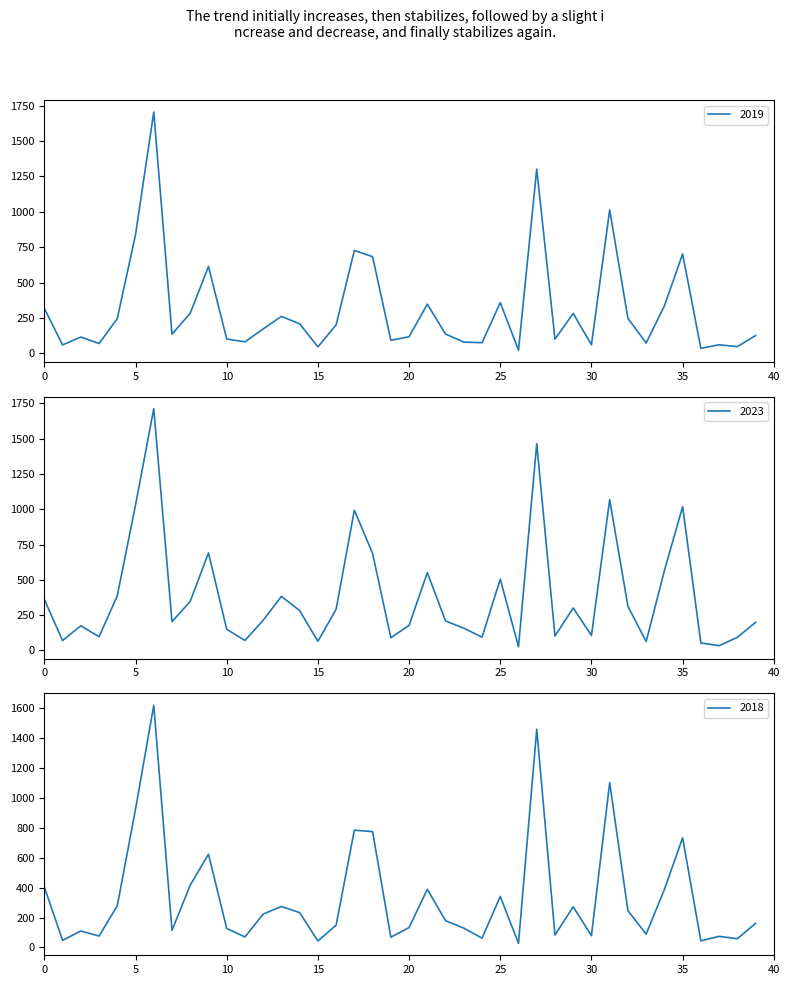

Which series ends up on top after the final intersection of 2023 and 2018?

2023